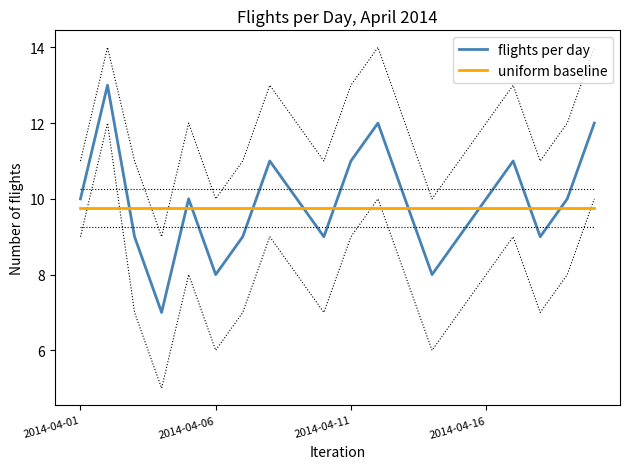

Count the number of categories in the chart.

20